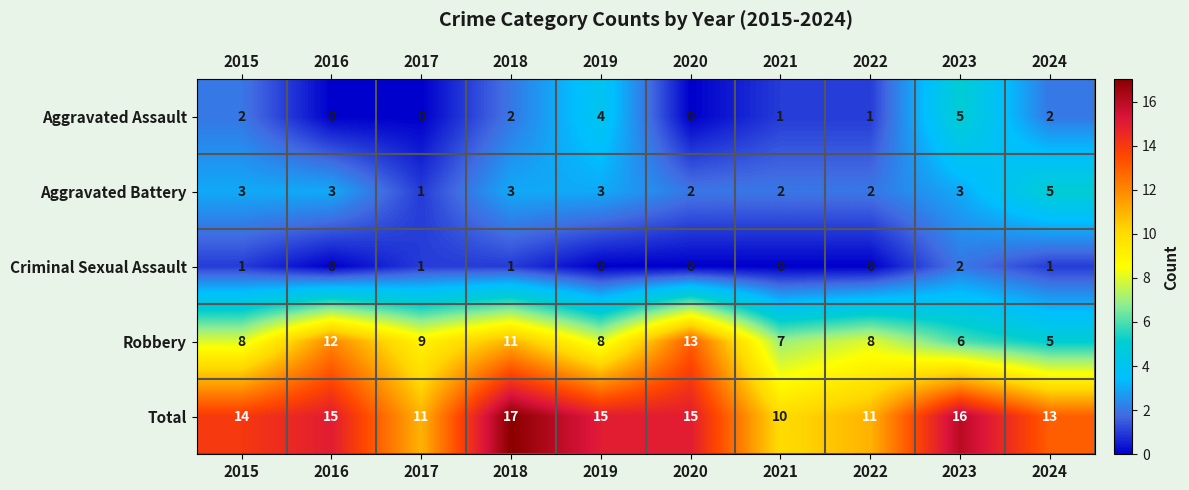

What is the total value across all series at 2021?

20